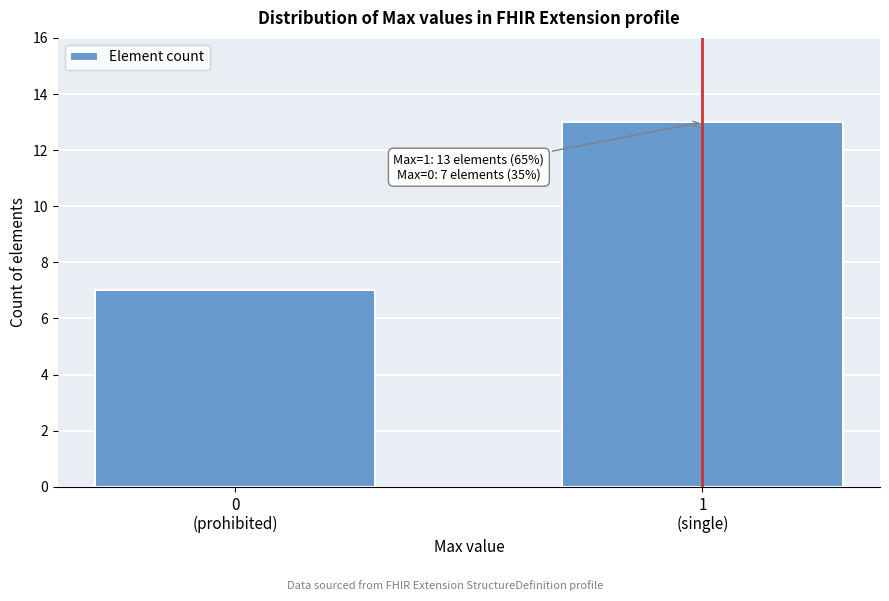

Reading left to right, extract all data points from this chart.

7	13